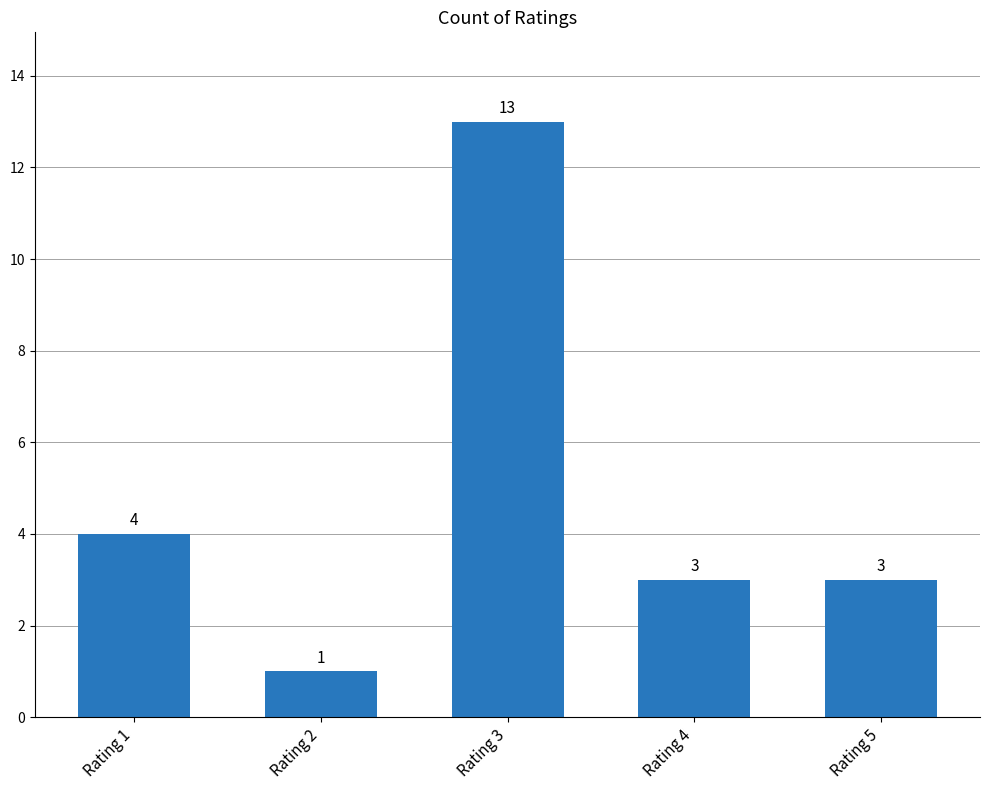

What is the difference between the second highest and minimum values?

3